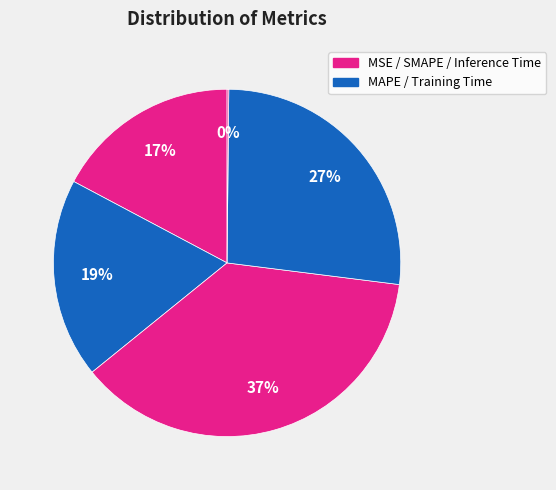

Is there any slice that represents more than half of the pie?

No